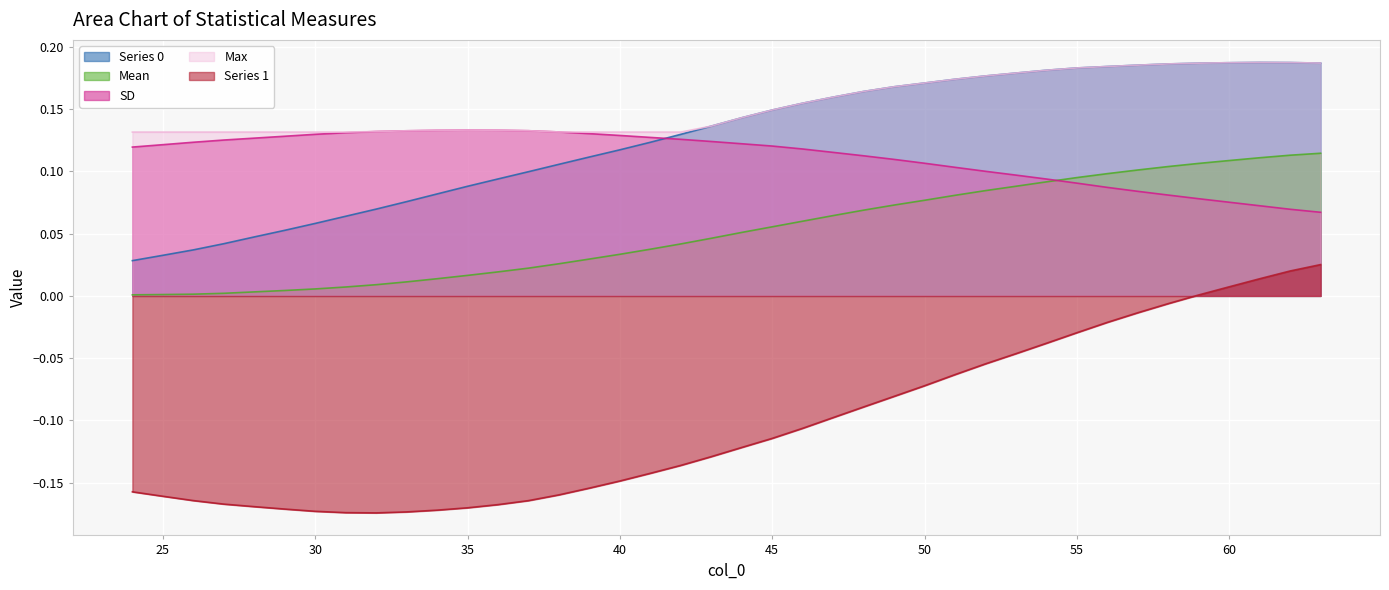

At which category does max reach its first local peak?

35